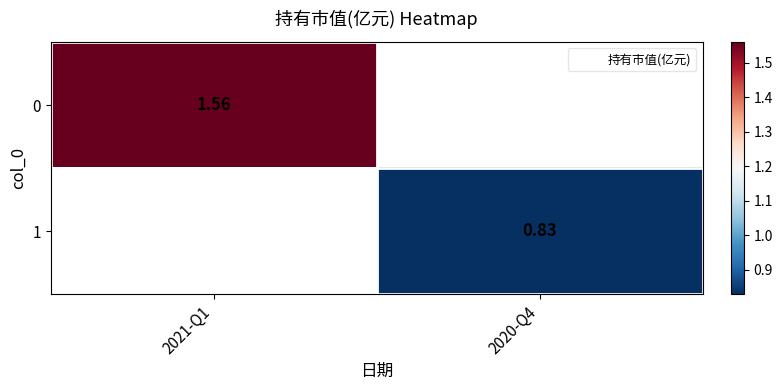

At which label is 0 closest to 1?

2021-Q1